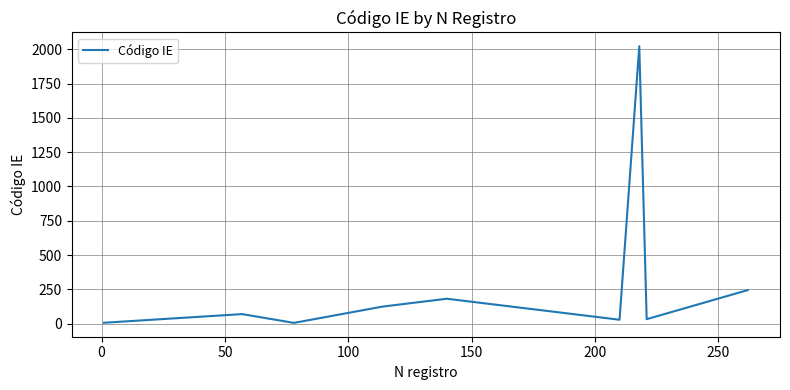

What is the maximum value shown in the chart?

2022